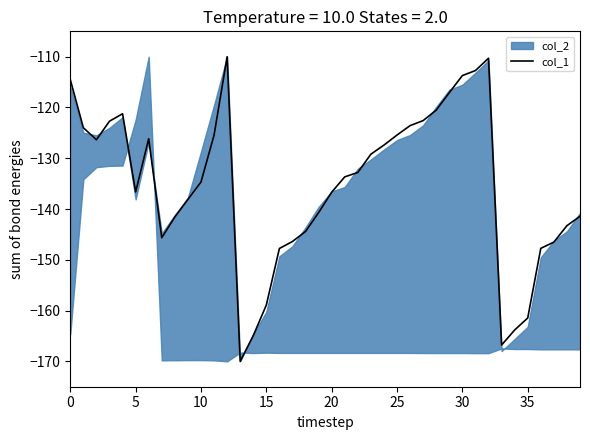

Count the number of categories in the chart.

40